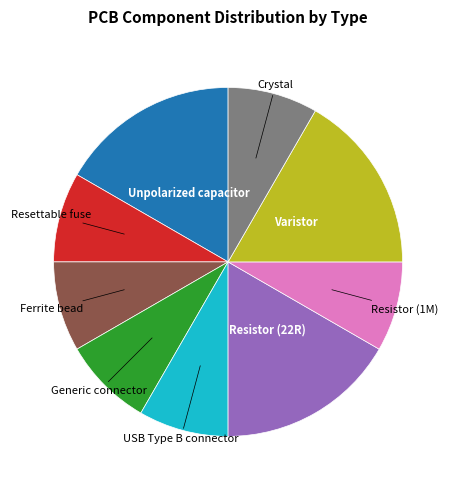

Do Crystal and Ferrite bead together represent more than half of the pie?

No